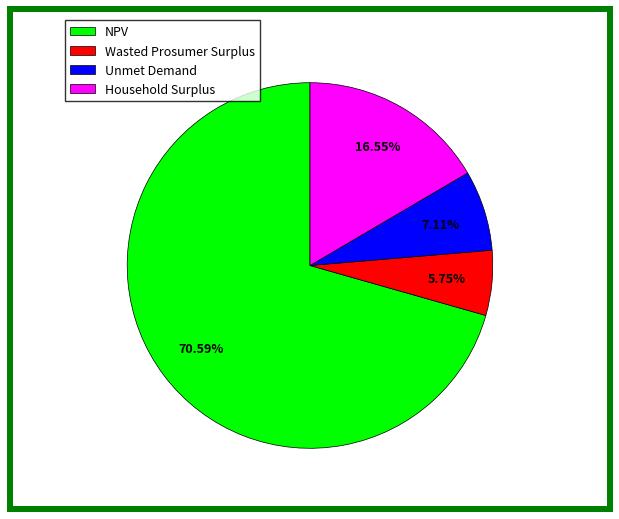

Between Household Surplus and Wasted Prosumer Surplus, which is larger?

Household Surplus